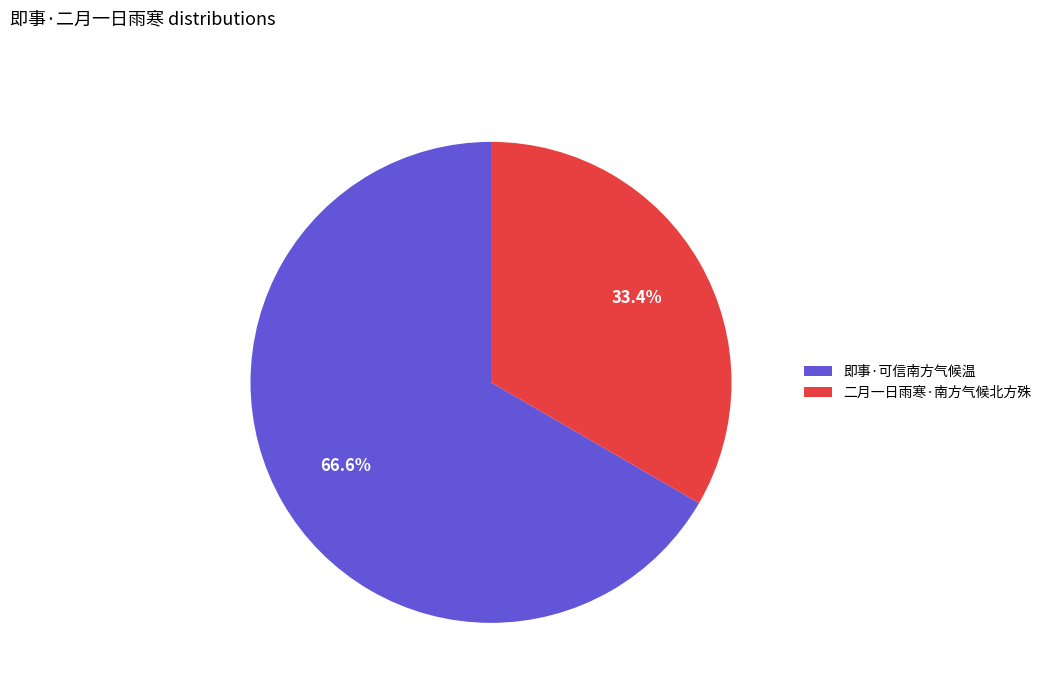

Which slice is the smallest?

二月一日雨寒·南方气候北方殊